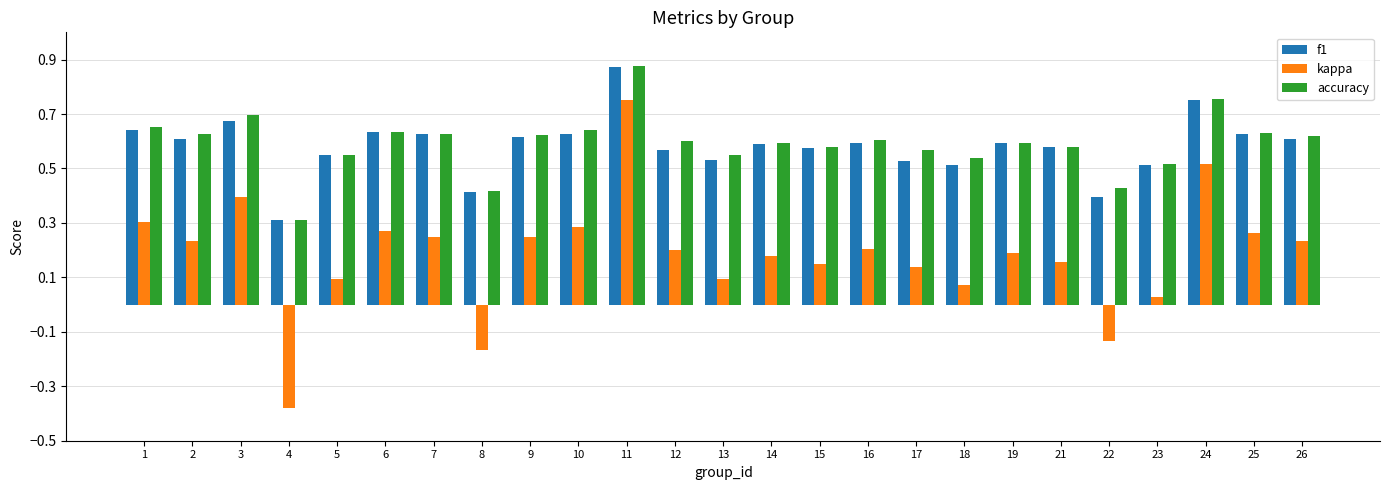

How many f1 values are between 0 and 1?

25